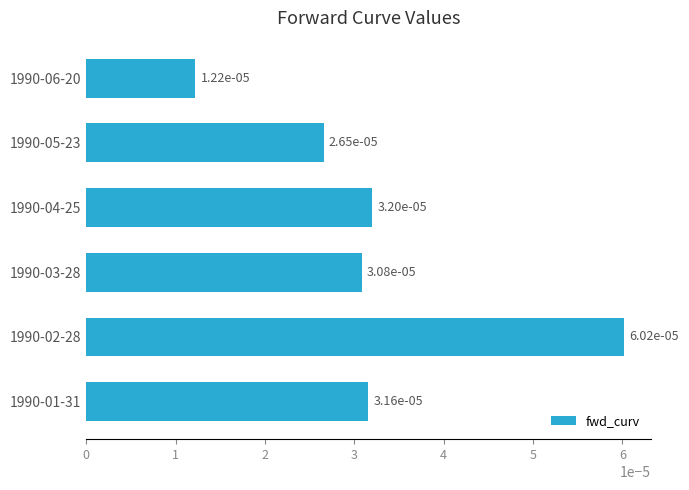

How many values are between 0 and 1?

6